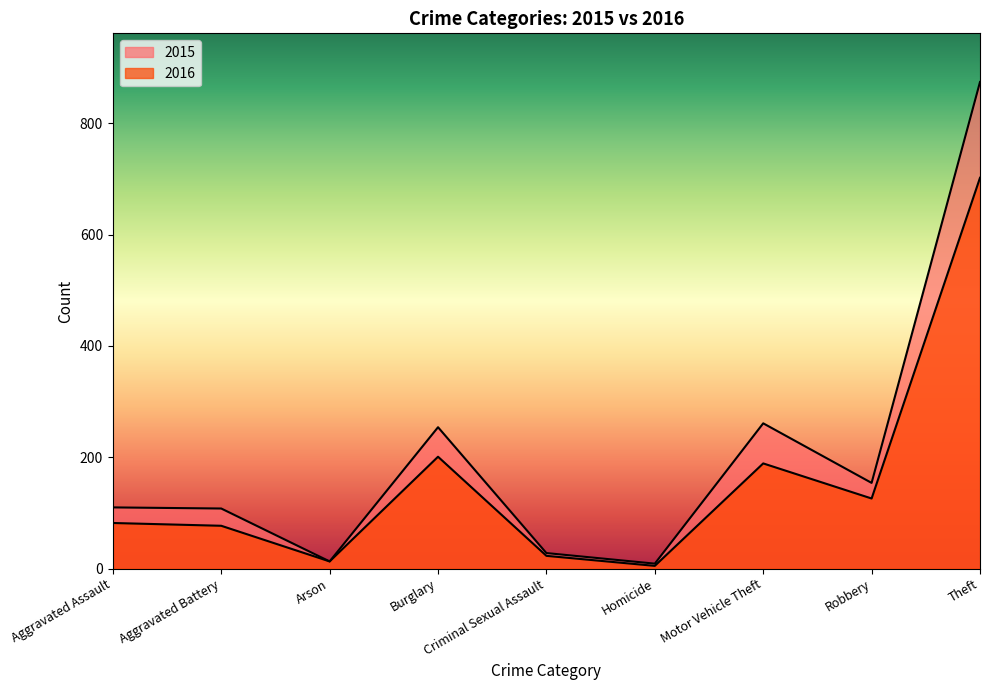

How many interior local peaks does the 2015 series have?

2